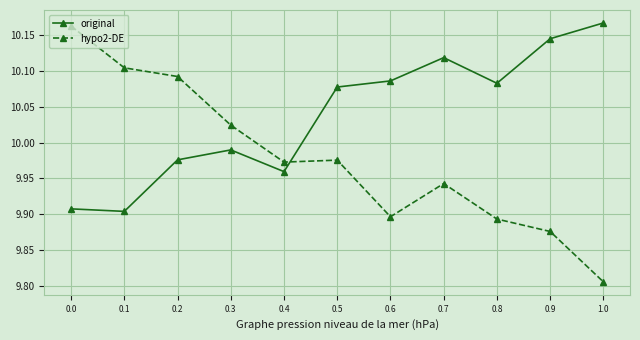

What is the difference between the maximum and minimum values in the hypo2-DE series?

0.4